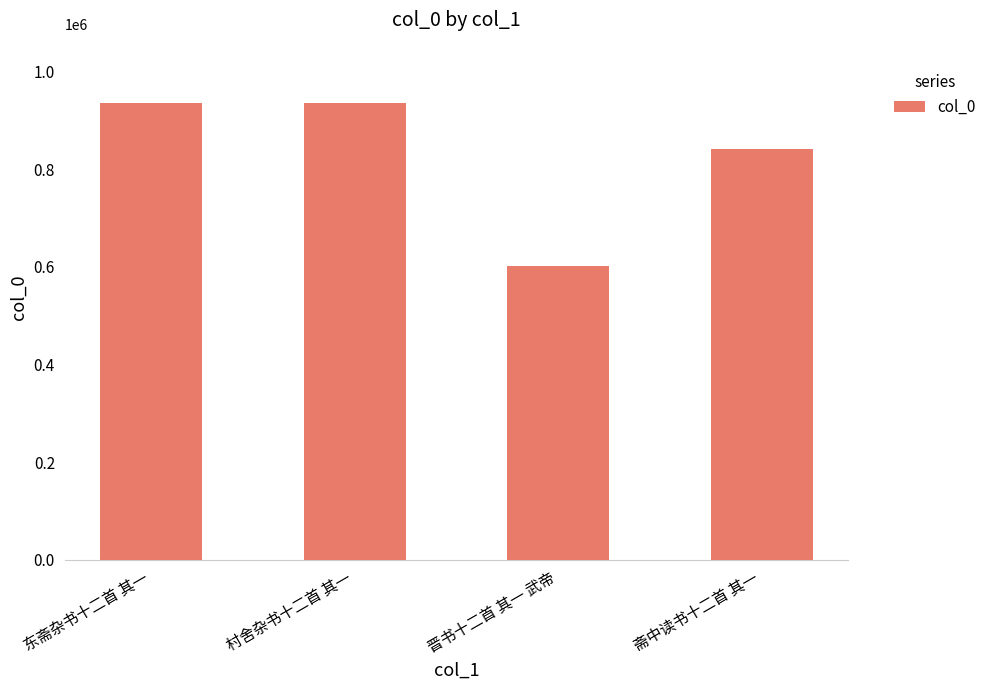

What is the change in value from 村舍杂书十二首 其一 to 斋中读书十二首 其一?

-93519